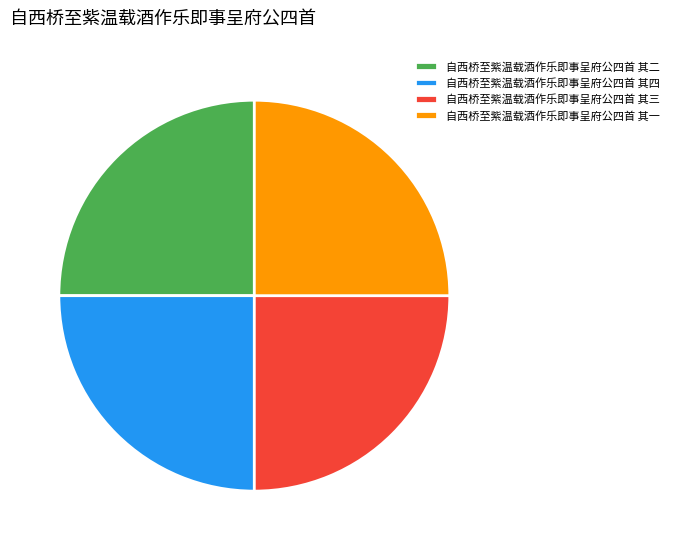

How many slices are in this pie chart?

4